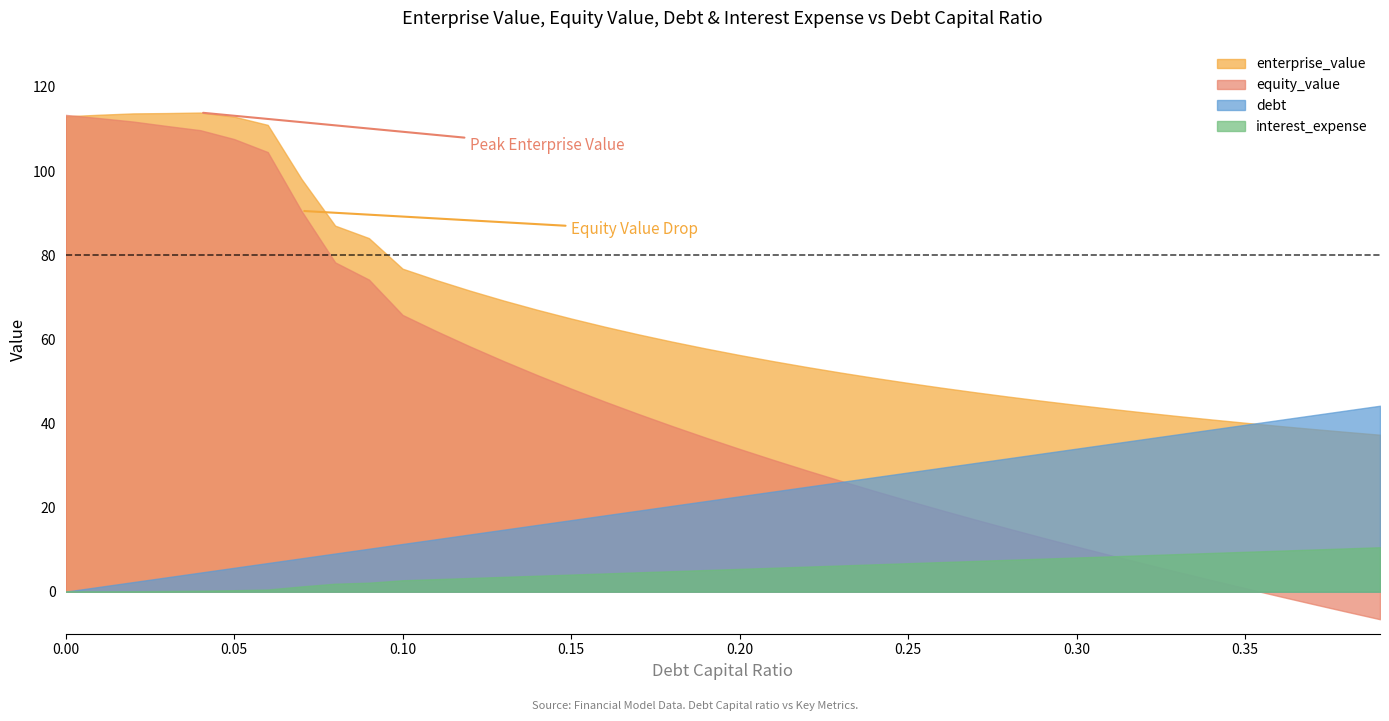

What is the label of the 3rd point from the right?

0.37